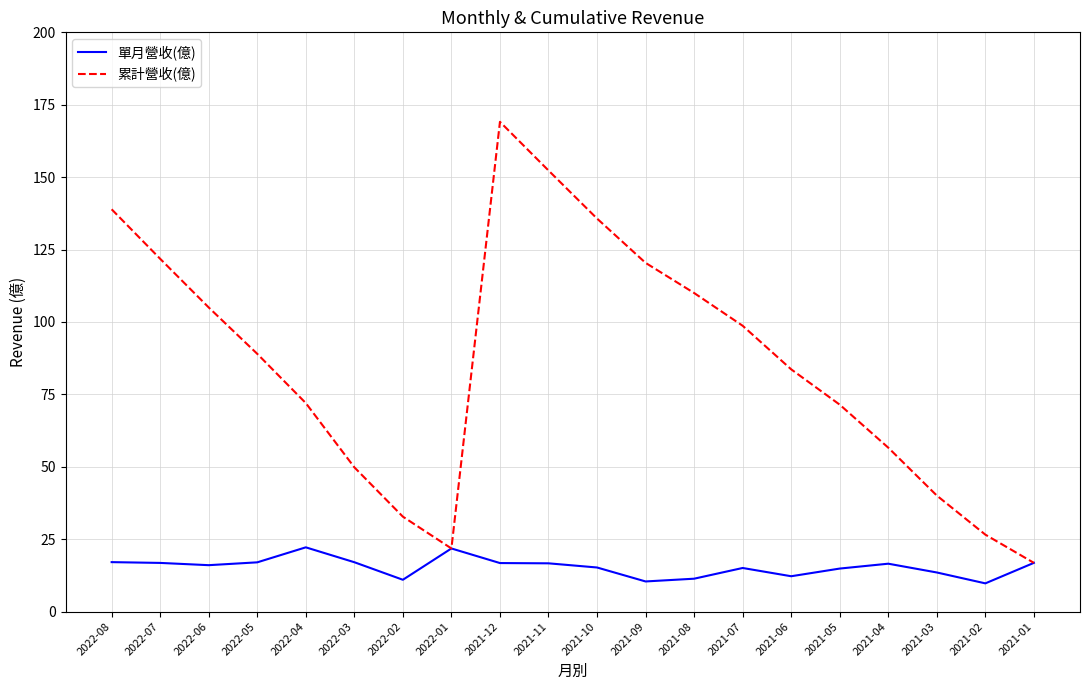

Rank the series by their maximum value, from lowest to highest.

單月營收(億), 累計營收(億)